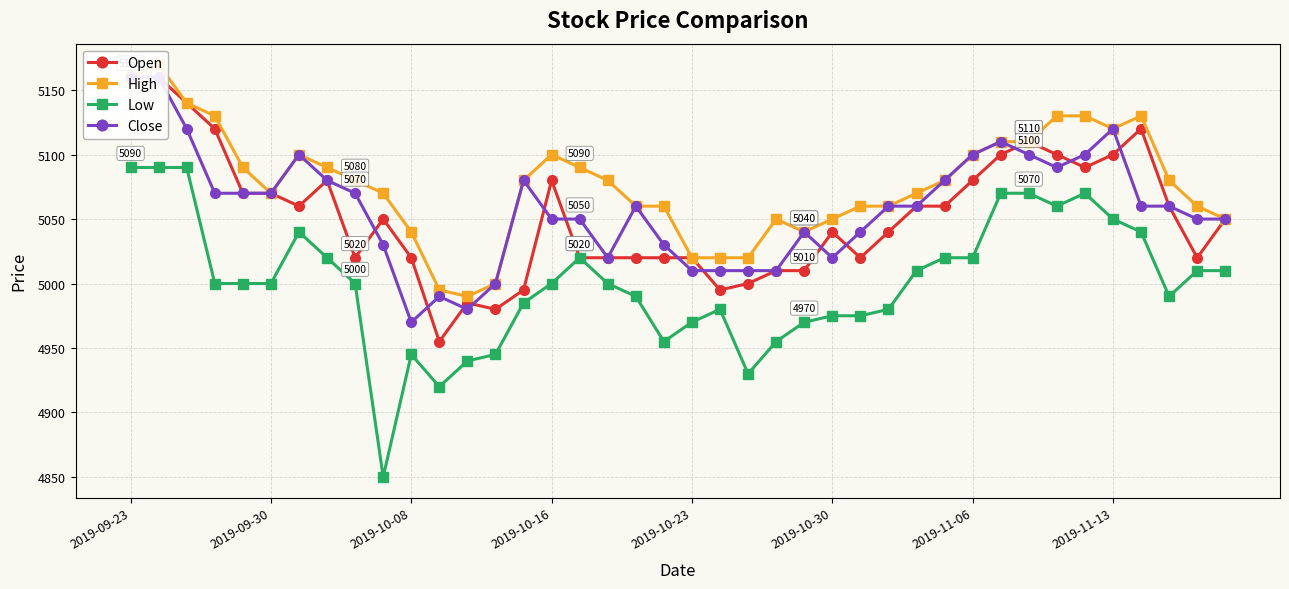

What position from the left is 22?

23